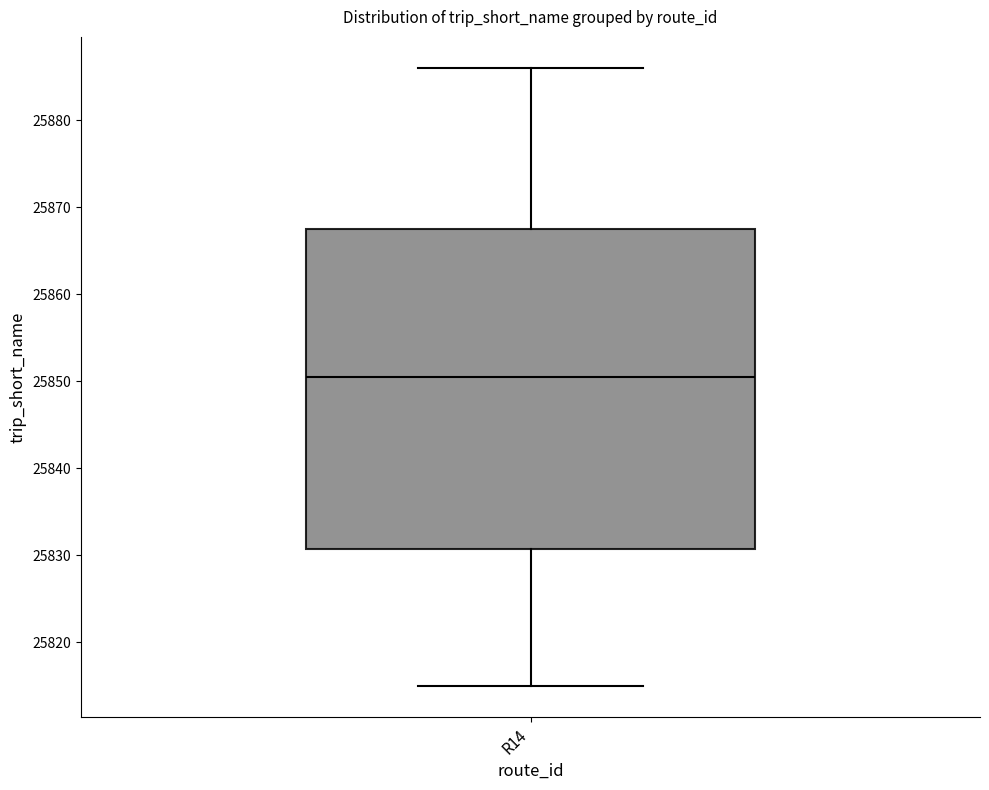

Read this box plot against the y-axis: the position of the median line, the range covered by the box, and the ends of both whiskers. The values are not printed on the chart, so give them approximately, as read against the axis.

median 25851, box 25831 to 25868, whiskers 25815 to 25886